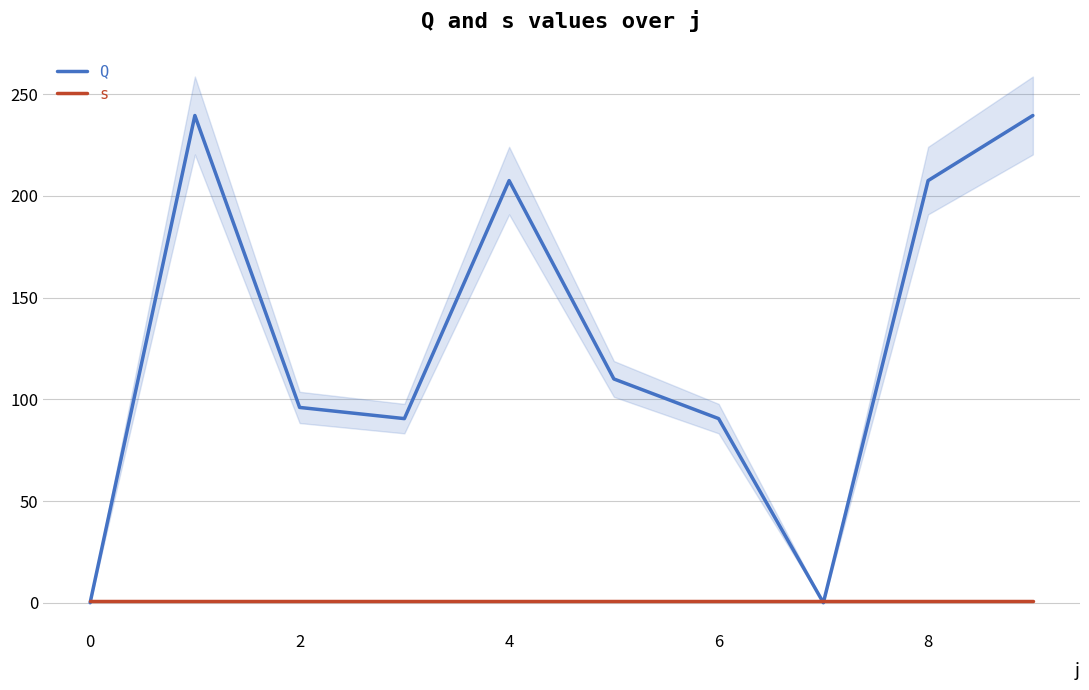

Does the chart display data point markers on the line(s)?

No